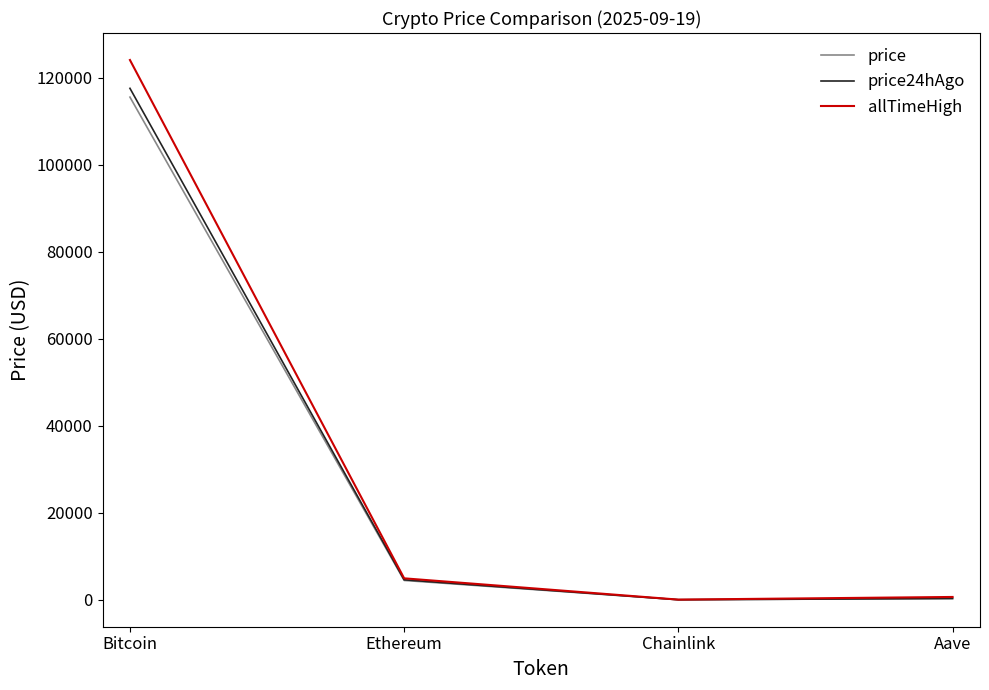

The price series shows 174468.3 at Bitcoin. True or false?

False